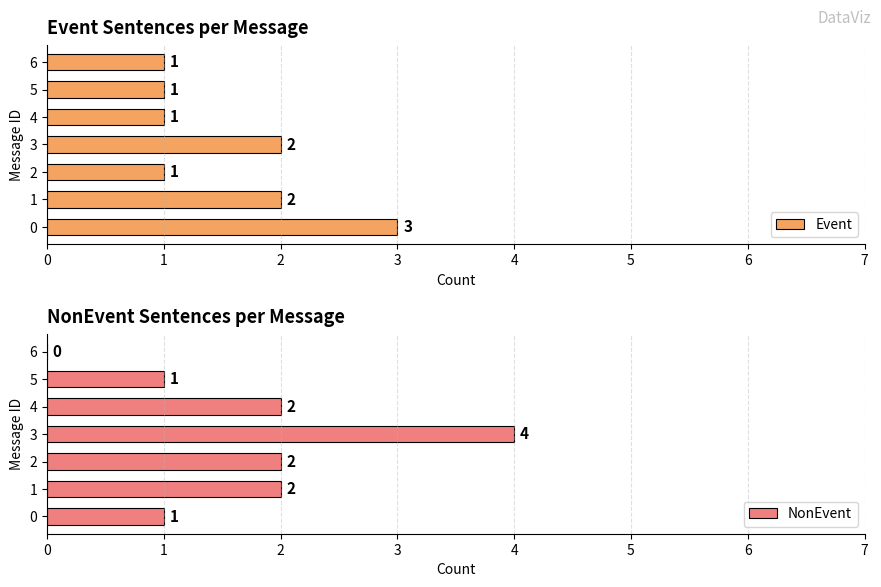

True or false: Event has a value of 1 at 2.

True